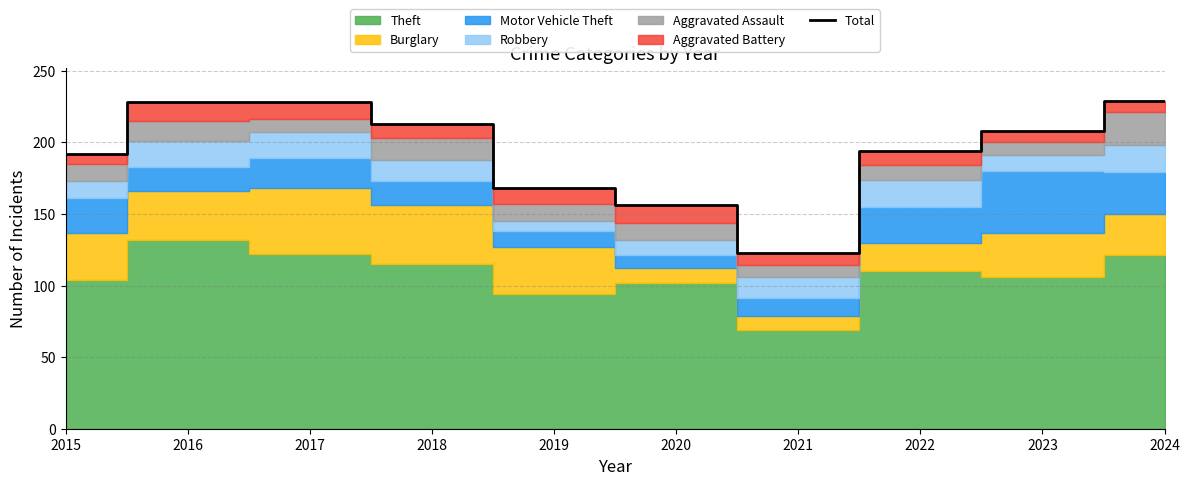

Reading right to left, extract all data points from this chart.

229	208	194	123	156	168	213	228	228	192